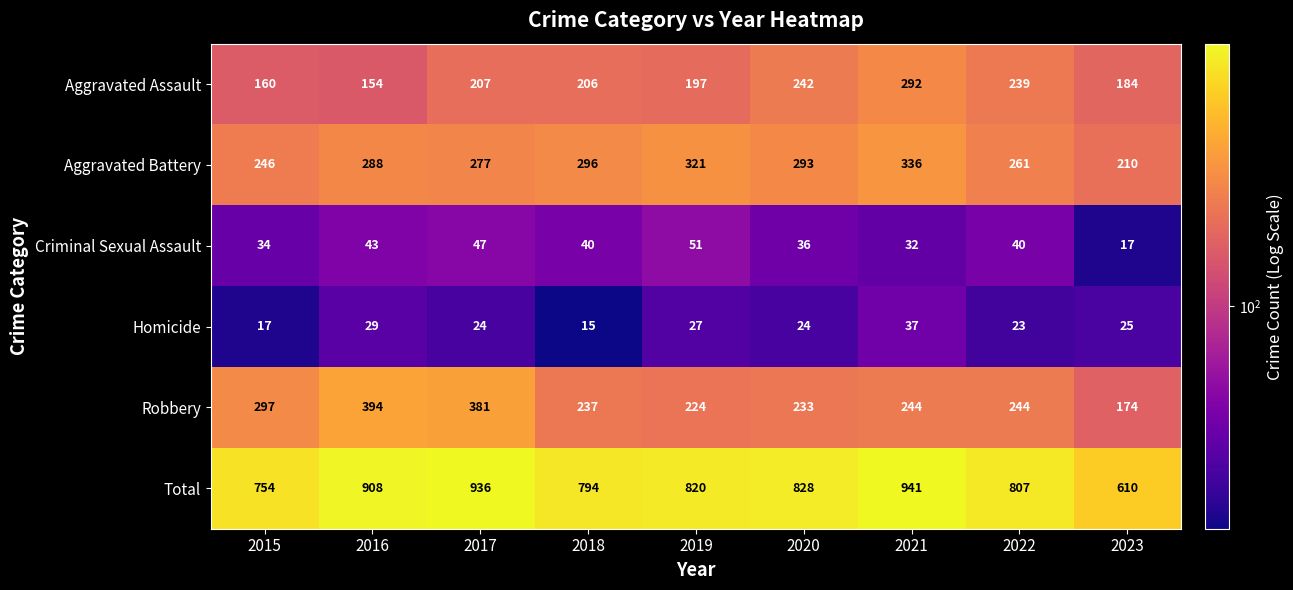

Read the Aggravated Battery value at 2021, to the nearest 10.

340